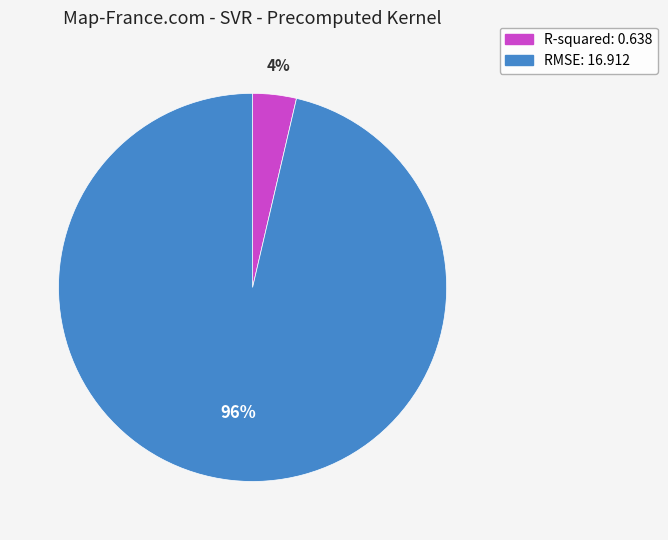

Between R-squared and RMSE, which is larger?

RMSE